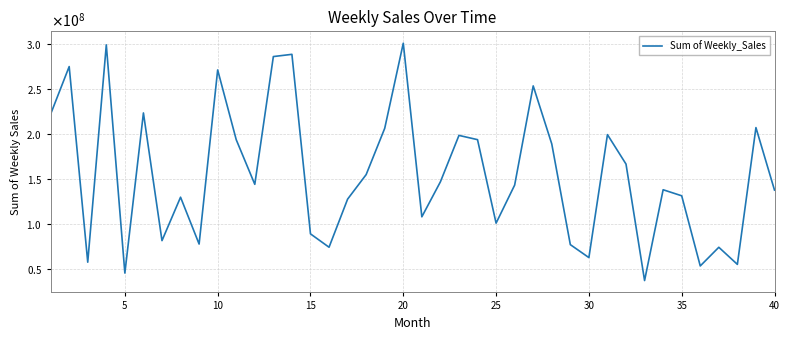

Does the chart have visible grid lines?

Yes